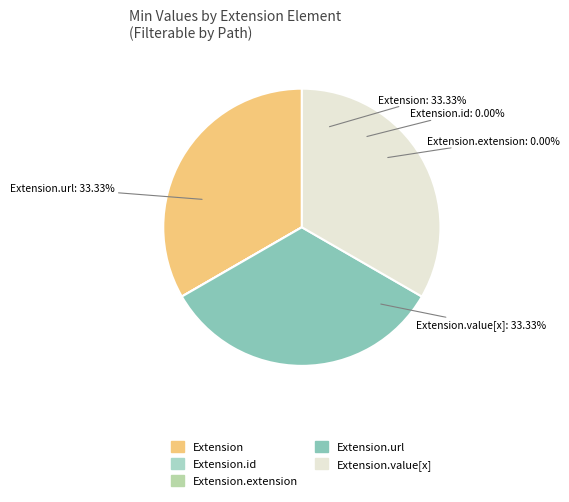

To the nearest percent, what percentage of the pie is Extension.url?

33%